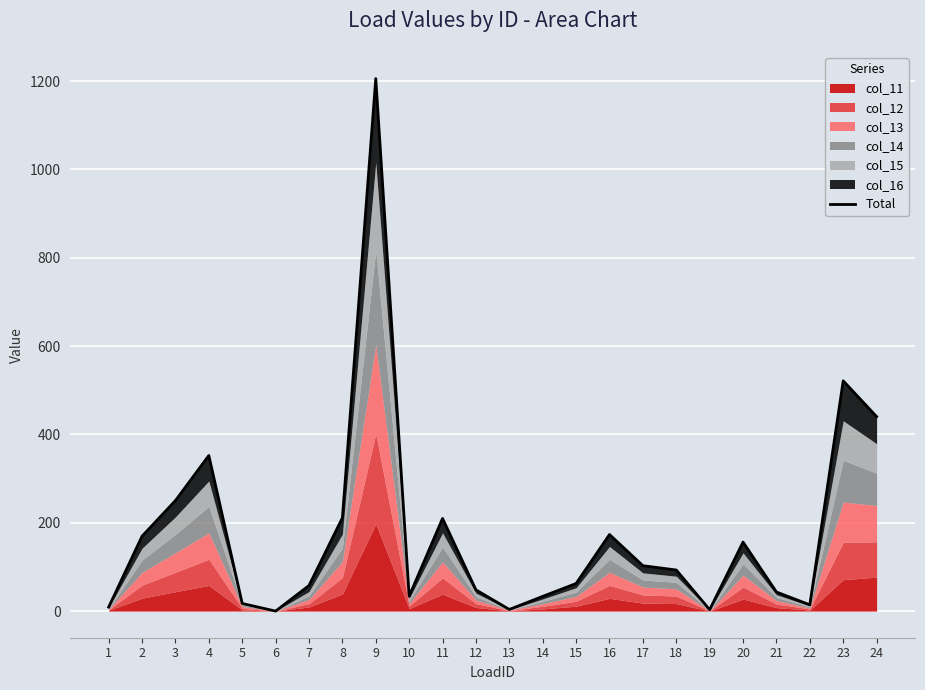

How many lines are shown in the chart?

1